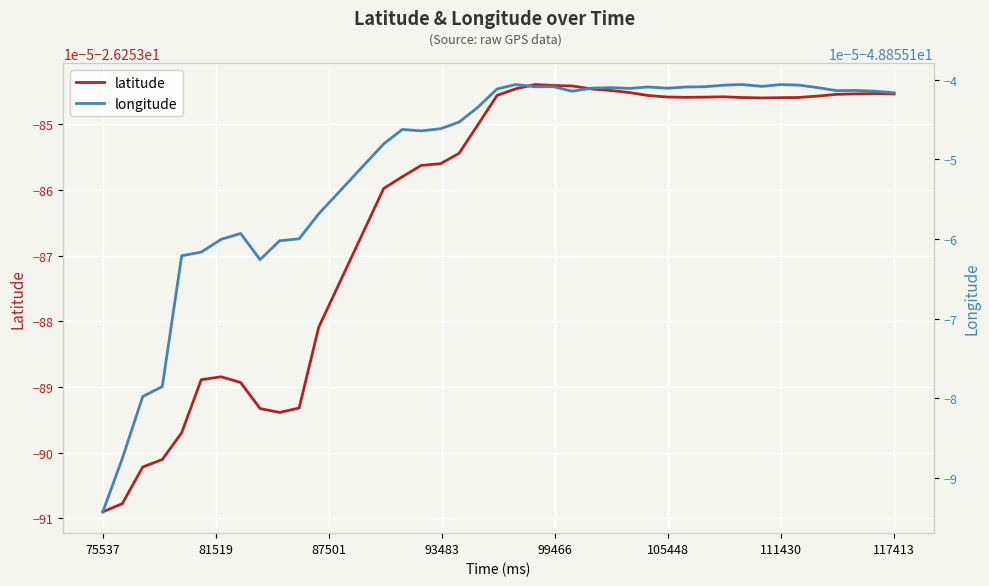

Is the value of longitude at 19 greater than the value of latitude at 13?

No